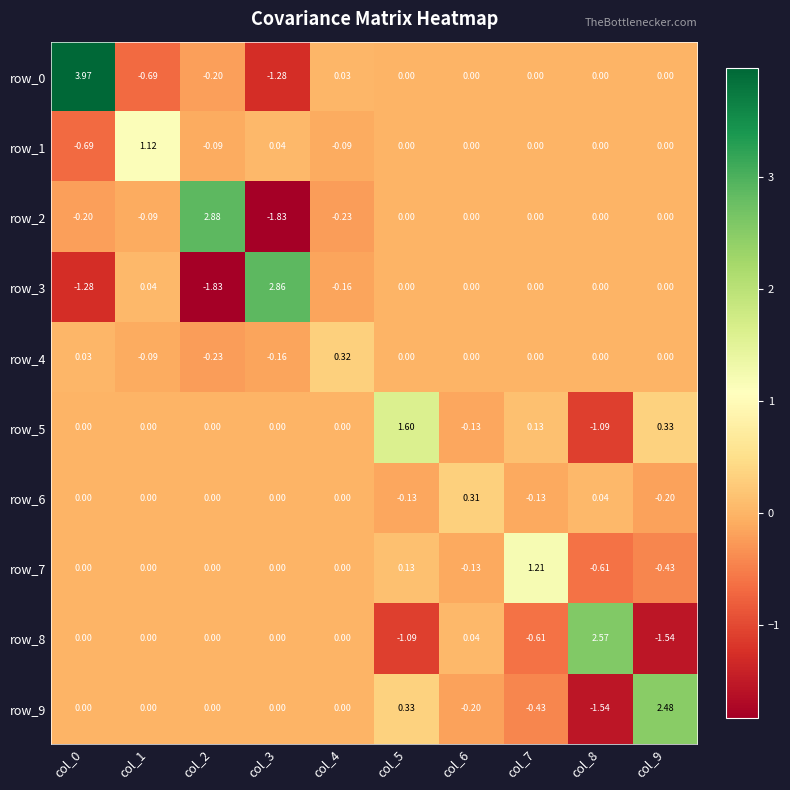

How many data points in row_1 are less than 0?

3